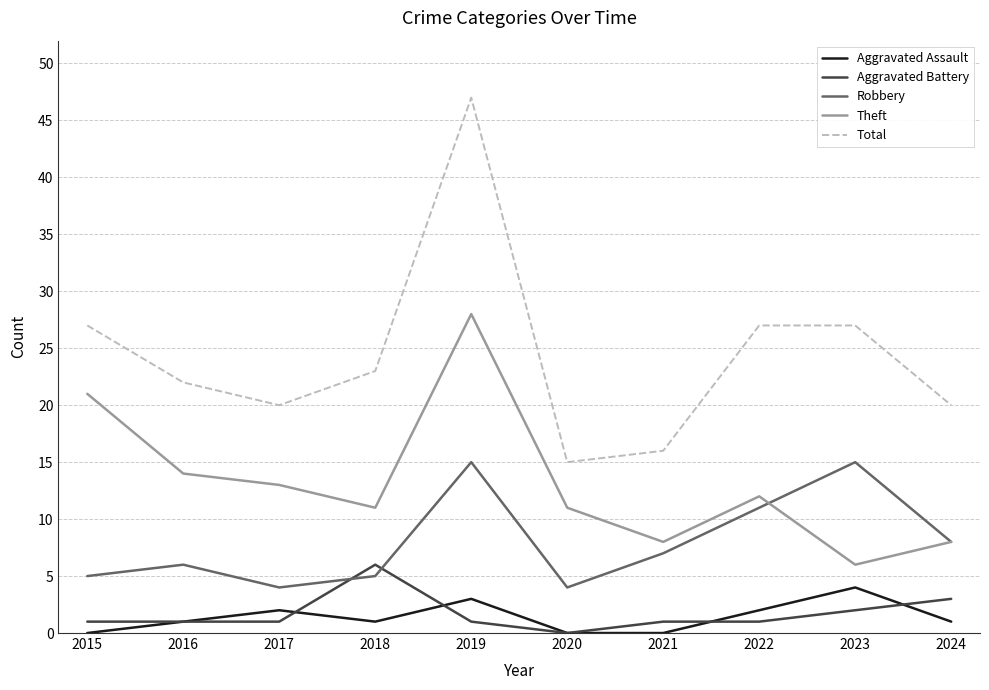

What is the approximate value of Aggravated Battery at 2017?

1